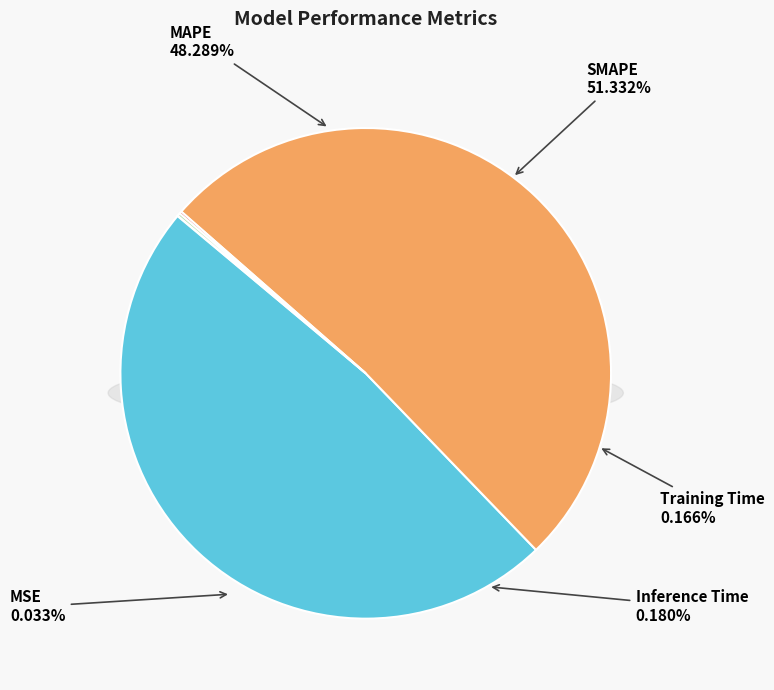

Which slice is the smallest?

MSE